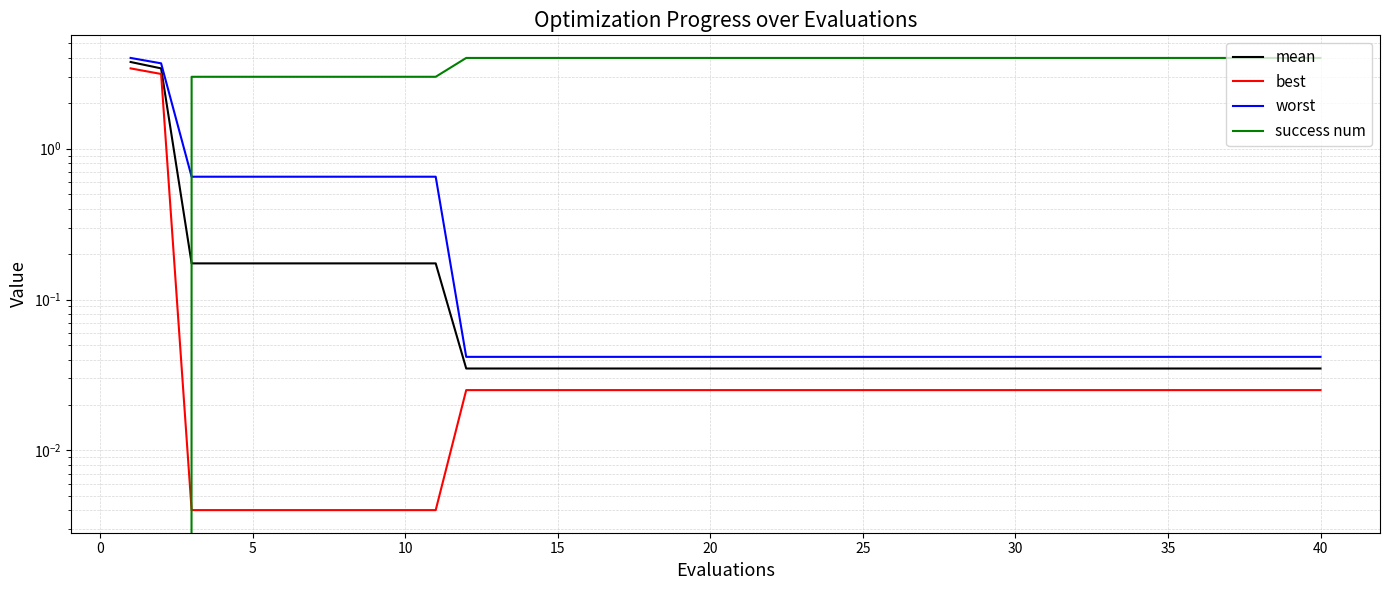

Reading right to left, extract all data points from this chart.

mean: 0.0	0.0	0.0	0.0	0.0	0.0	0.0	0.0	0.0	0.0	0.0	0.0	0.0	0.0	0.0	0.0	0.0	0.0	0.0	0.0	0.0	0.0	0.0	0.0	0.0	0.0	0.0	0.0	0.0	0.2	0.2	0.2	0.2	0.2	0.2	0.2	0.2	0.2	3.4	3.8
best: 0.0	0.0	0.0	0.0	0.0	0.0	0.0	0.0	0.0	0.0	0.0	0.0	0.0	0.0	0.0	0.0	0.0	0.0	0.0	0.0	0.0	0.0	0.0	0.0	0.0	0.0	0.0	0.0	0.0	0.0	0.0	0.0	0.0	0.0	0.0	0.0	0.0	0.0	3.1	3.4
worst: 0.0	0.0	0.0	0.0	0.0	0.0	0.0	0.0	0.0	0.0	0.0	0.0	0.0	0.0	0.0	0.0	0.0	0.0	0.0	0.0	0.0	0.0	0.0	0.0	0.0	0.0	0.0	0.0	0.0	0.7	0.7	0.7	0.7	0.7	0.7	0.7	0.7	0.7	3.7	4.0
success num: 4.0	4.0	4.0	4.0	4.0	4.0	4.0	4.0	4.0	4.0	4.0	4.0	4.0	4.0	4.0	4.0	4.0	4.0	4.0	4.0	4.0	4.0	4.0	4.0	4.0	4.0	4.0	4.0	4.0	3.0	3.0	3.0	3.0	3.0	3.0	3.0	3.0	3.0	0.0	0.0